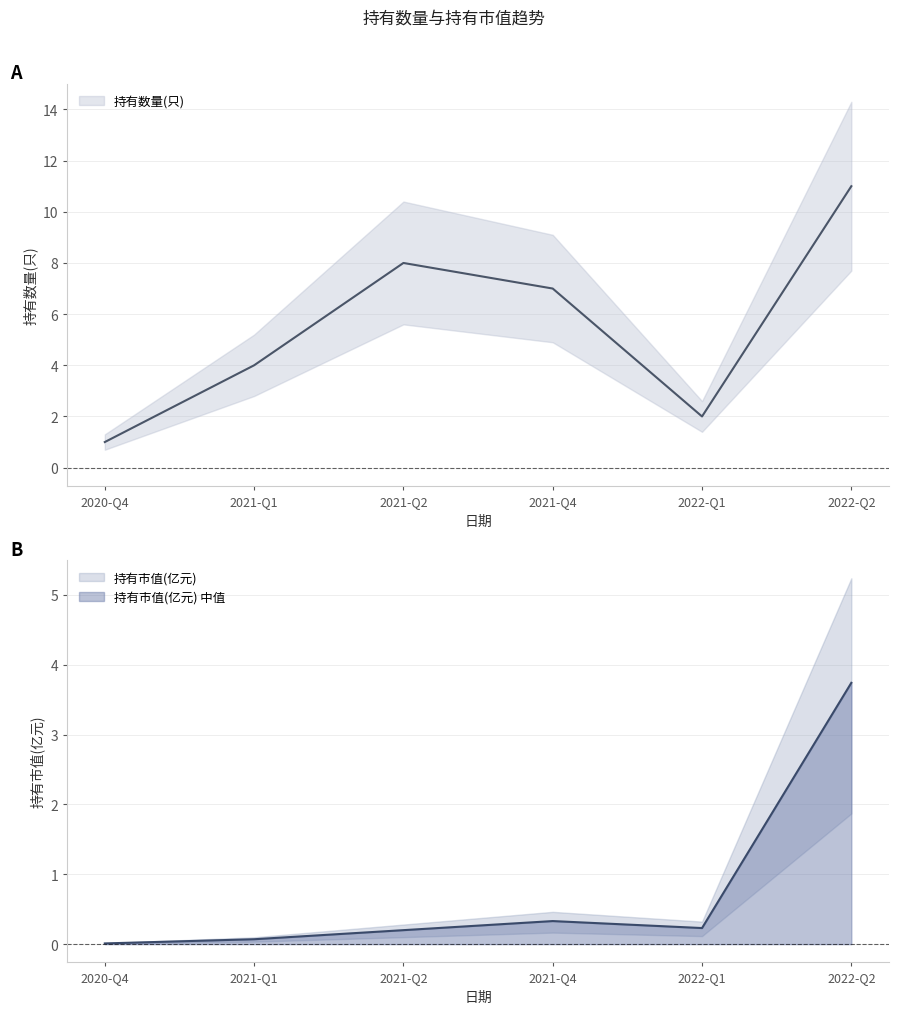

Is the value of 持有市值(亿元) at 2022-Q2 greater than the value of 持有数量(只) at 2021-Q1?

No